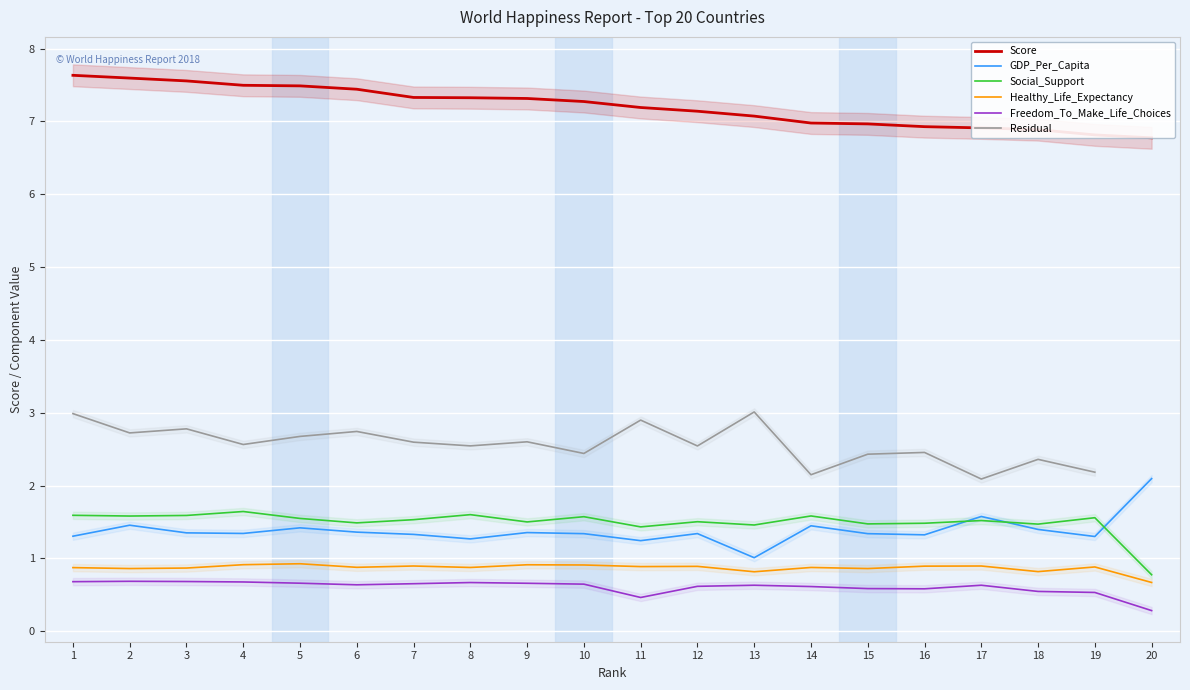

Rank the categories by GDP_Per_Capita value from highest to lowest.

20, 17, 2, 14, 5, 18, 6, 9, 3, 4, 12, 10, 15, 7, 16, 1, 19, 8, 11, 13